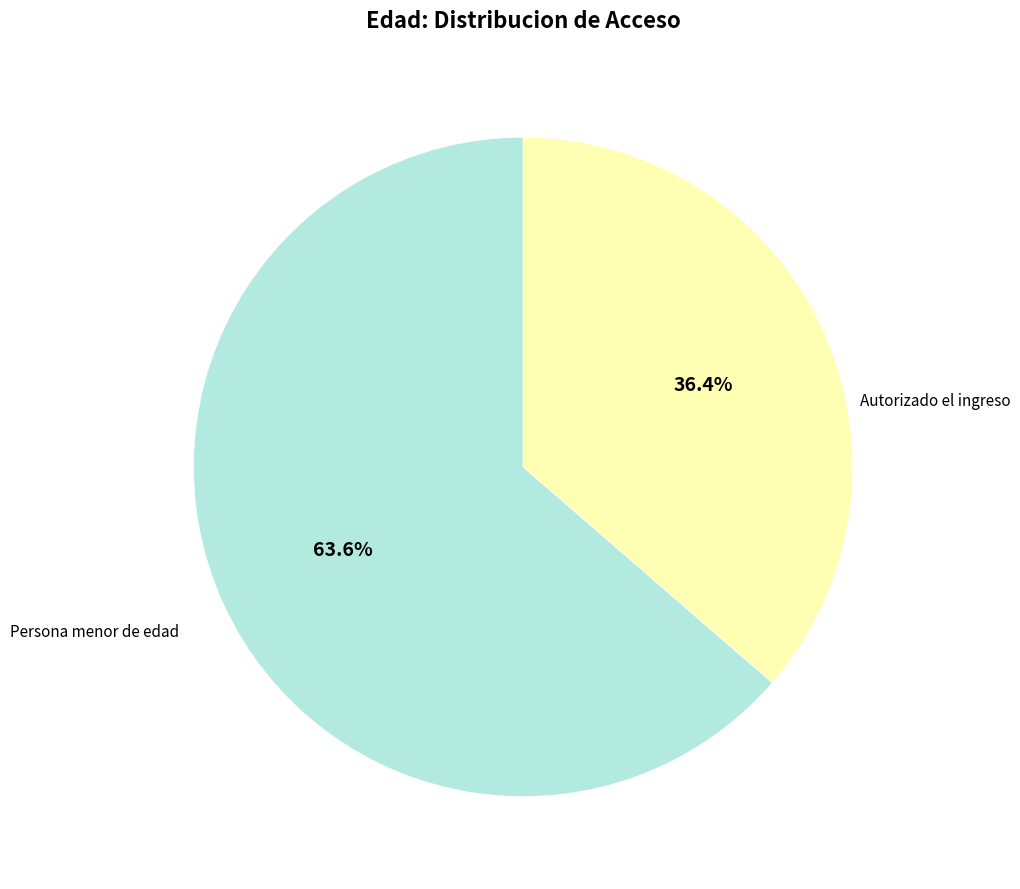

Does any single category account for the majority?

Yes